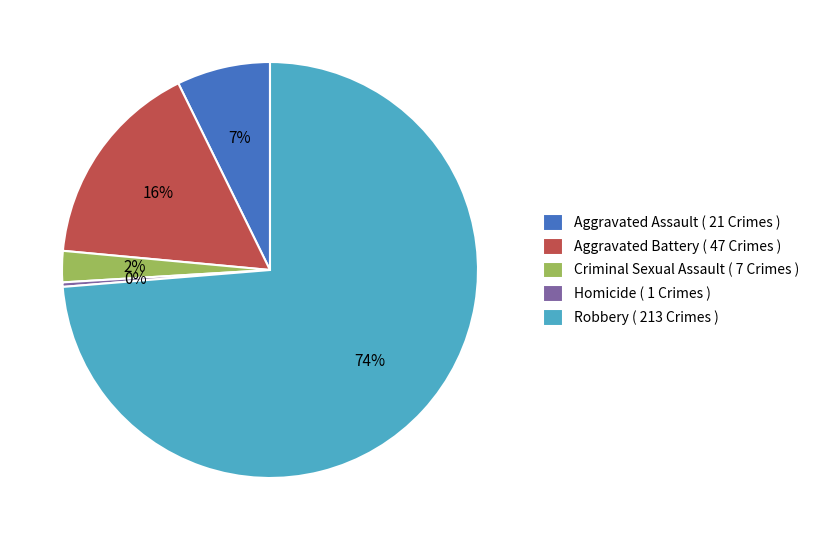

Is it true that Criminal Sexual Assault is 2% of the pie?

True